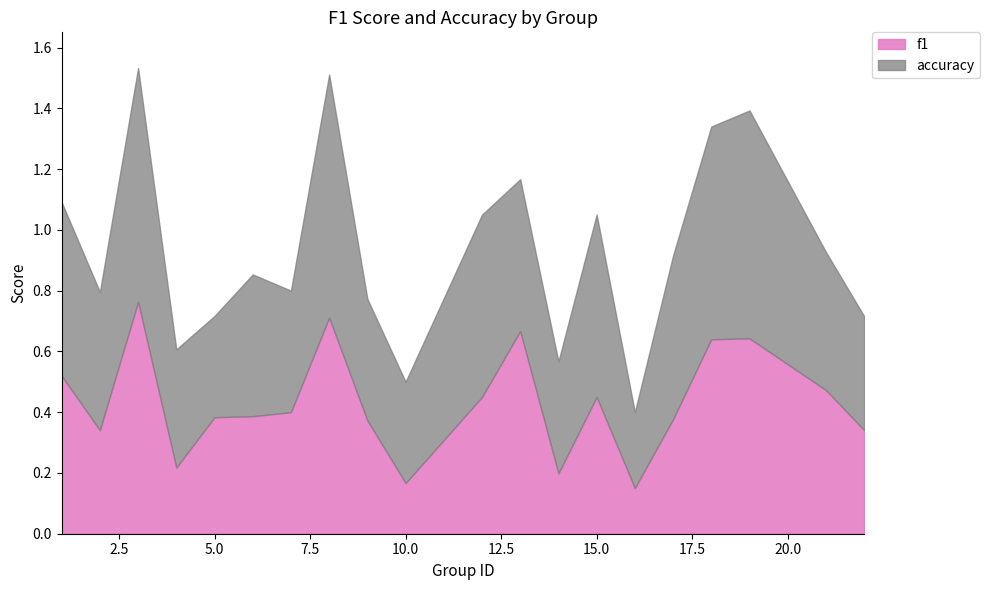

How many interior local valleys does the accuracy series have?

6